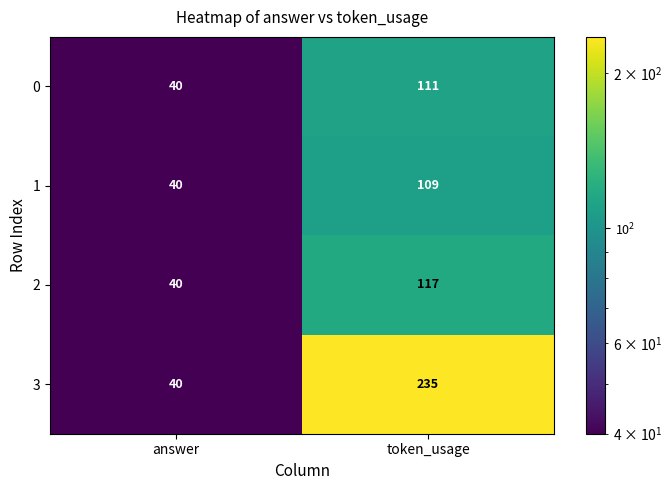

What is the average value of the 3 series?

138